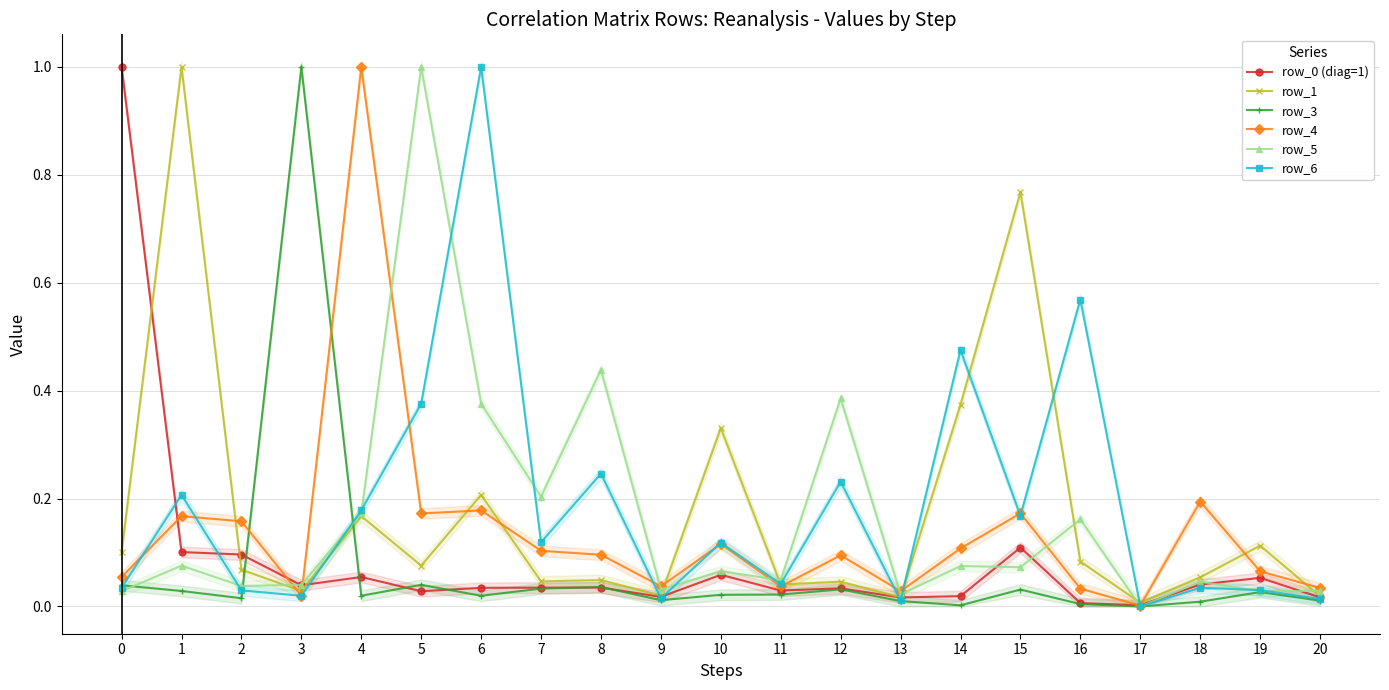

Where do row_6 and row_5 first cross each other?

1 and 2